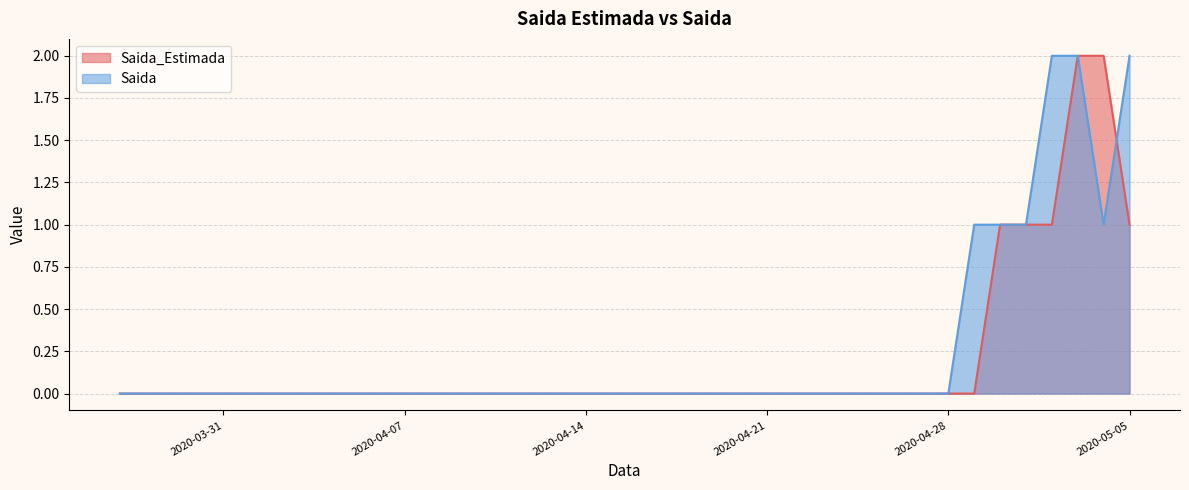

Which category has the lowest value across all series?

2020-03-27